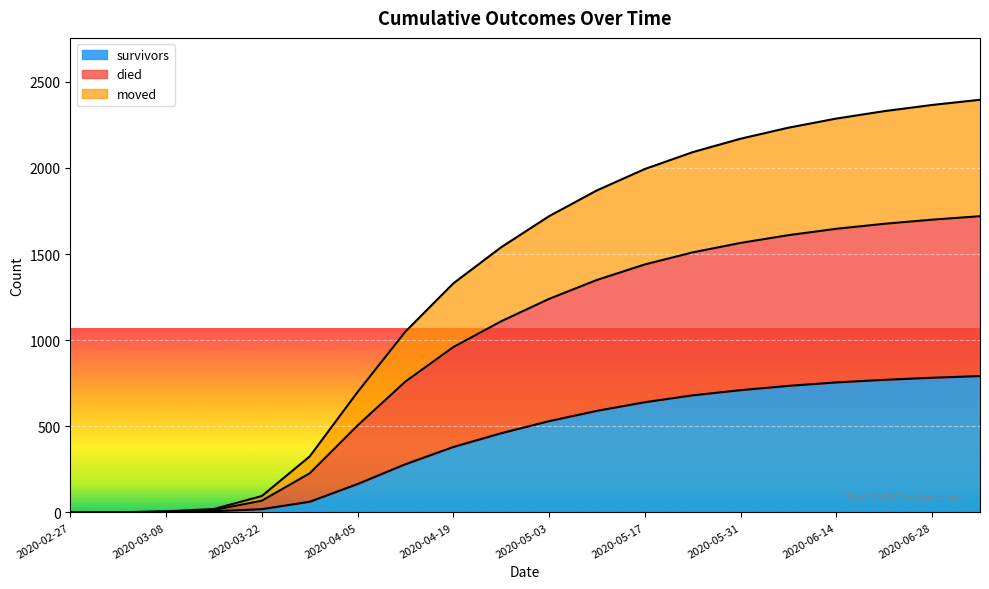

How many data points in died are less than 1240?

10